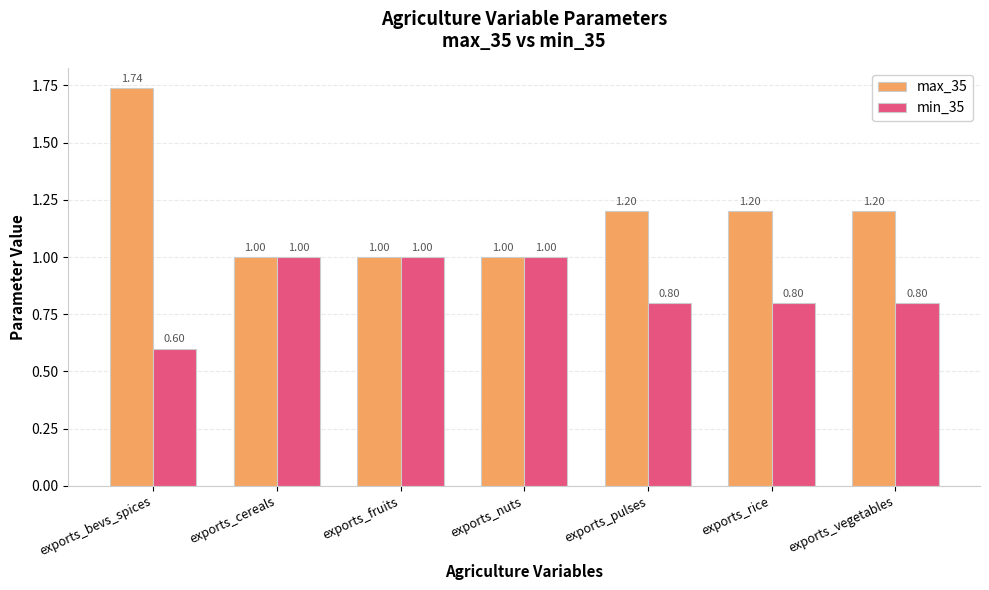

At which label is min_35 closest to 0?

exports_bevs_spices